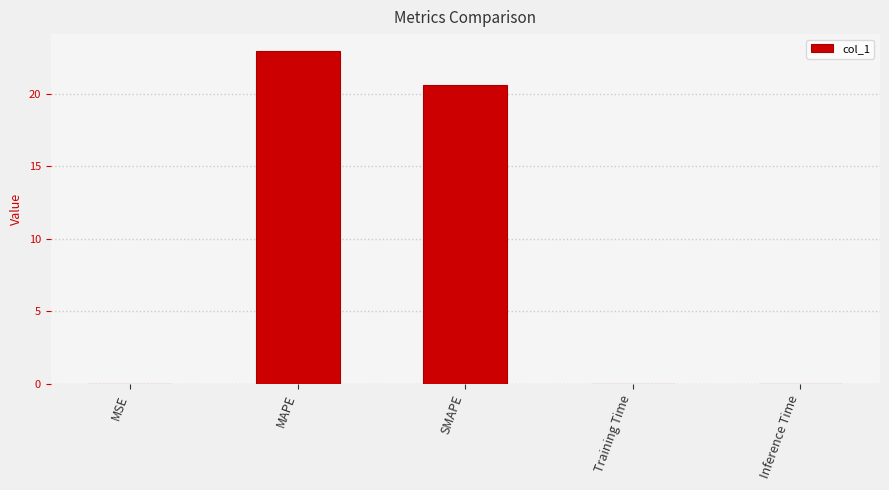

What is the change in value from MAPE to Training Time?

-22.9